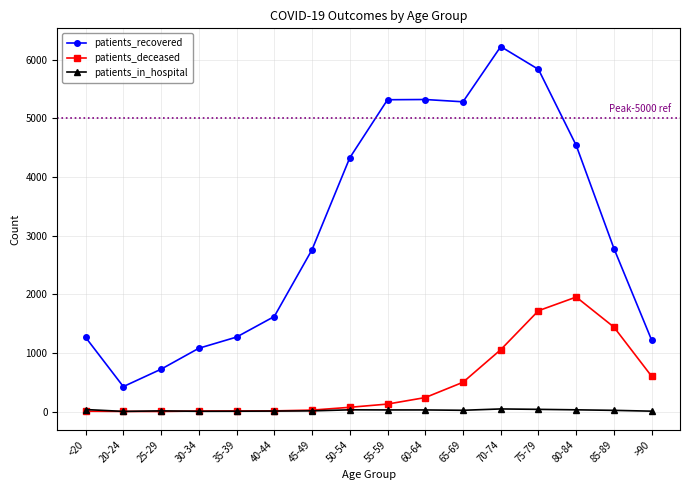

What is the label of the 12th point from the right?

35-39